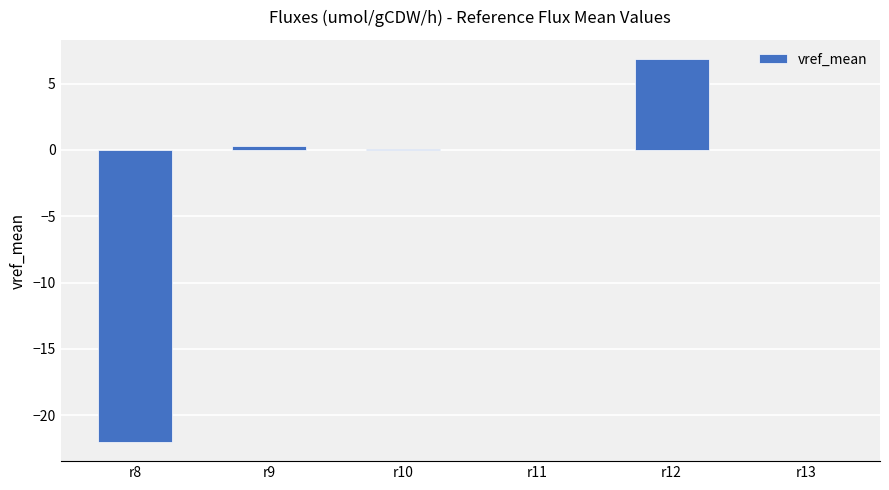

How many distinct data groups are displayed?

1